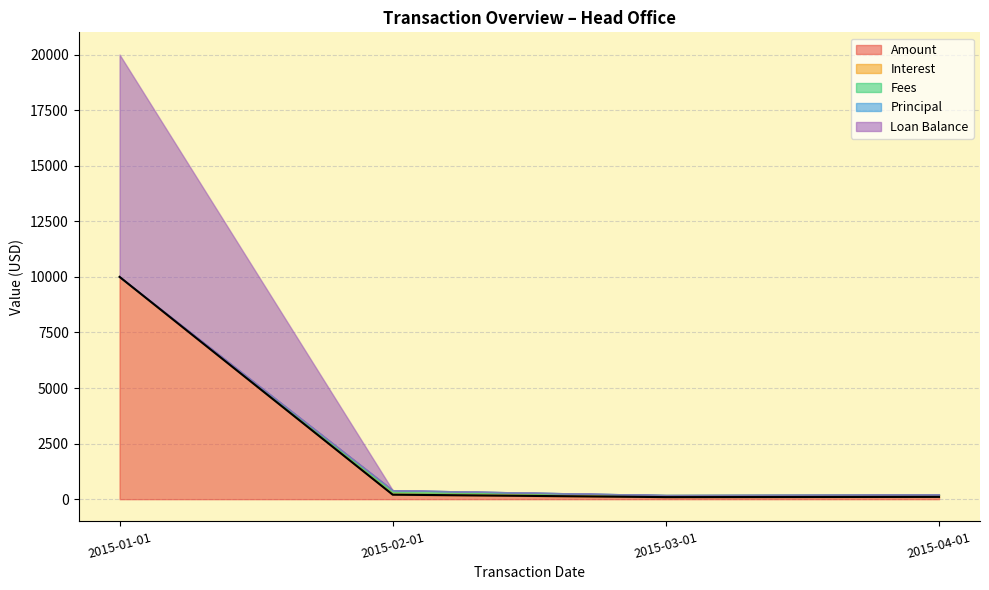

True or false: Fees and Interest cross at least once.

False